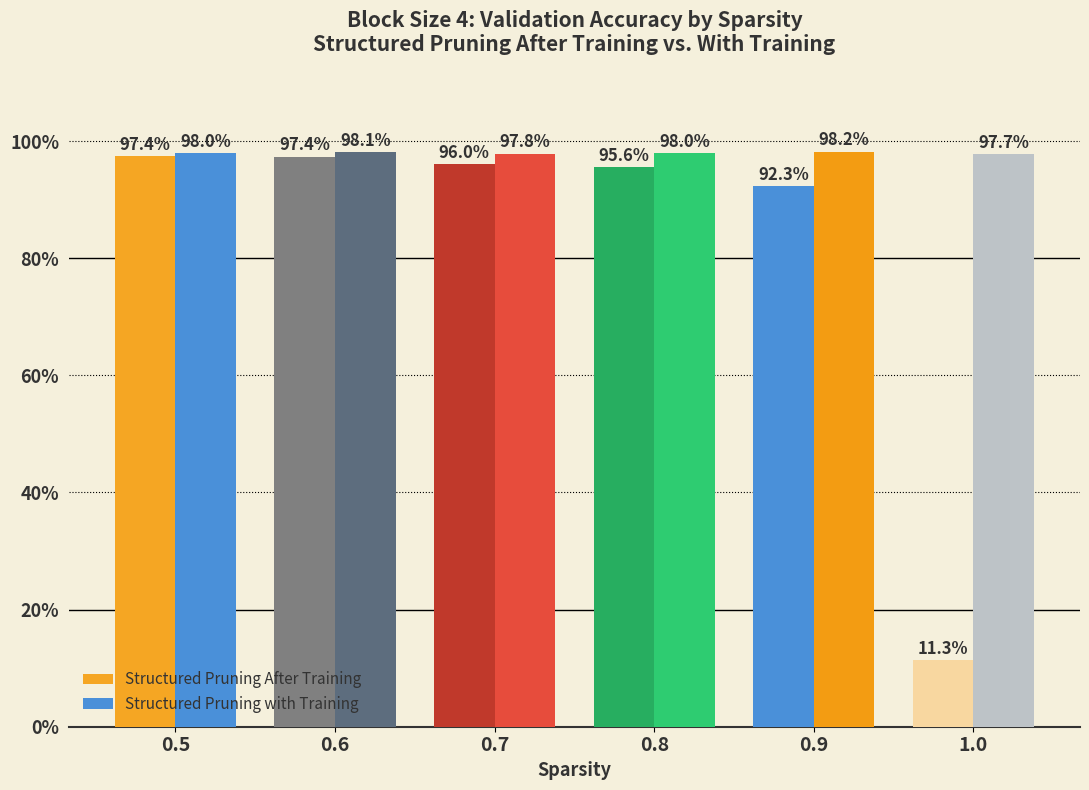

List the series in order of their overall mean, lowest first.

Structured Pruning After Training, Structured Pruning with Training